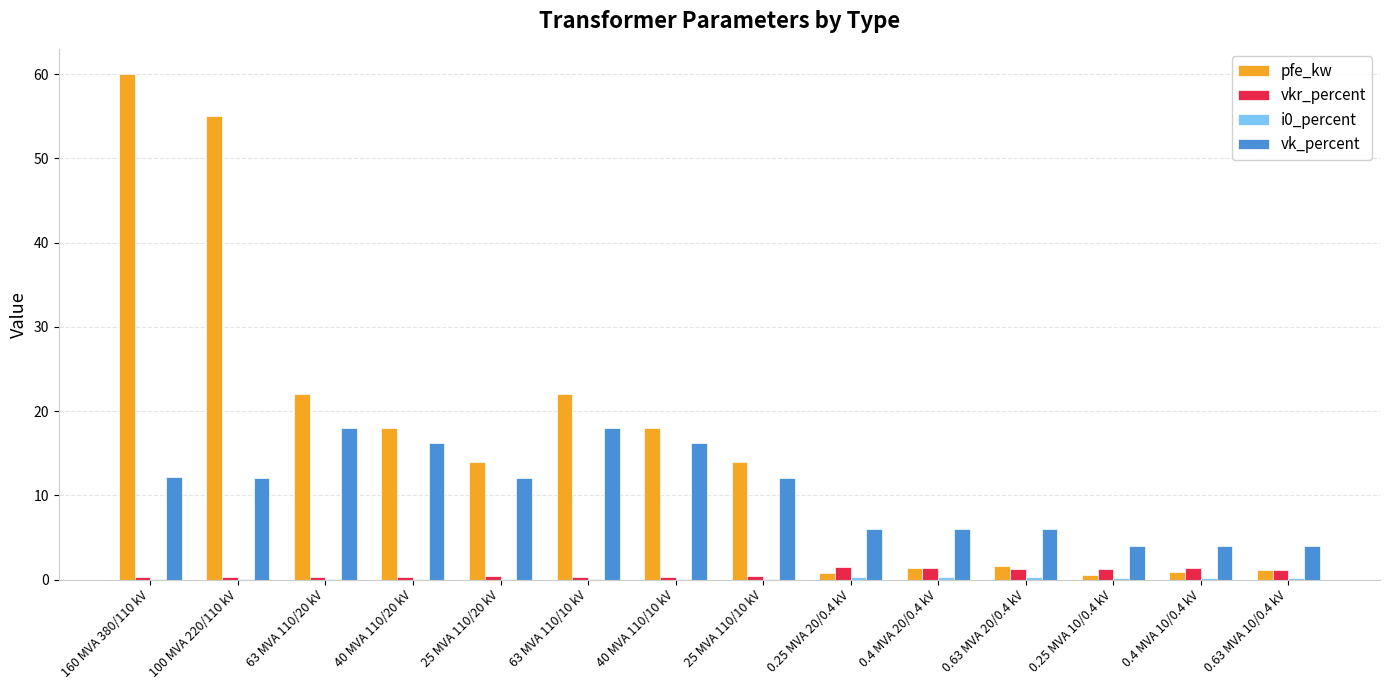

Are the bars grouped side by side (vs. stacked)?

Yes